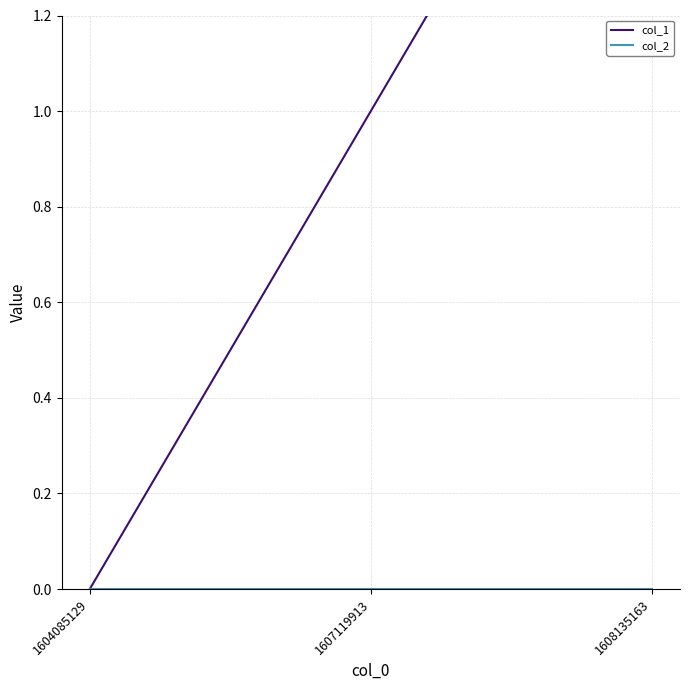

Reading right to left, transcribe all the data shown in this chart.

col_1: 2	1	0
col_2: 0	0	0